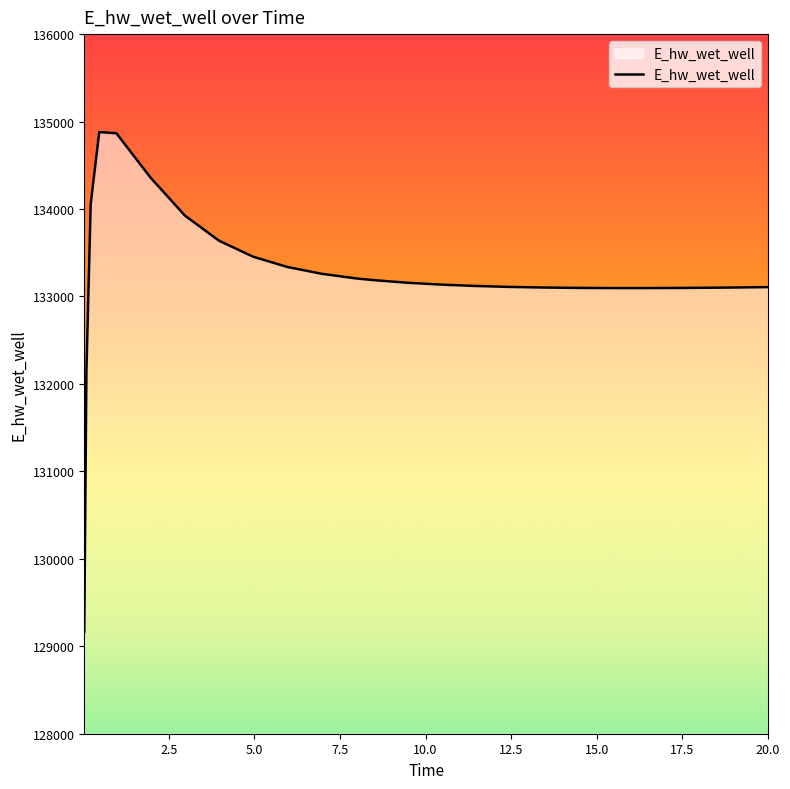

What is the minimum value shown in the chart?

129163.9